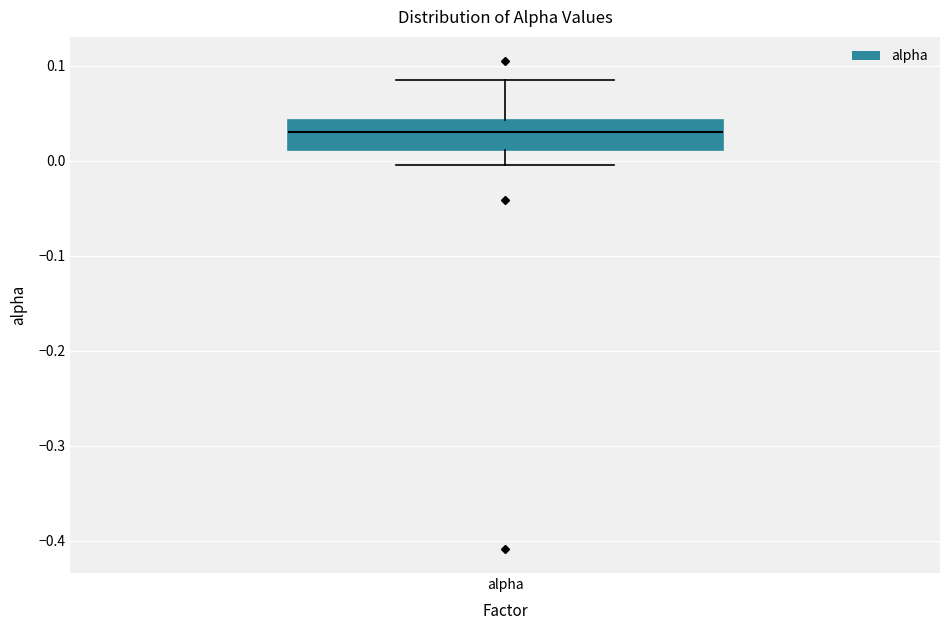

Read this box plot against the y-axis: the position of the median line, the range covered by the box, and the ends of both whiskers. The values are not printed on the chart, so give them approximately, as read against the axis.

median 0.03, box 0.01 to 0.04, whiskers 0.00 to 0.09